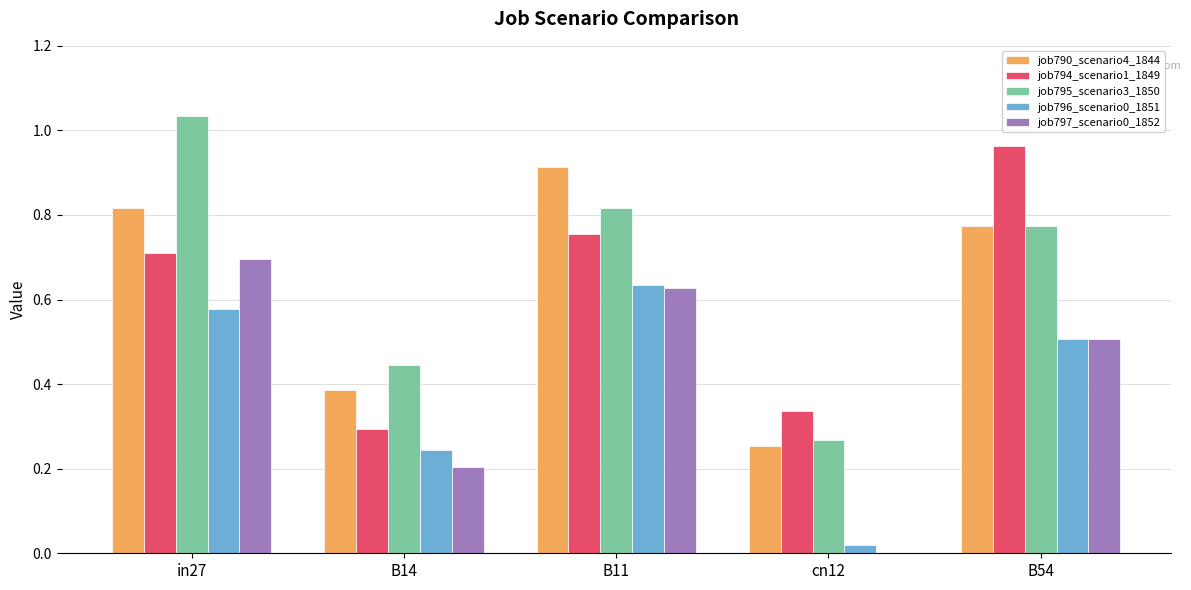

Which series changed the most between B14 and B54?

job794_scenario1_1849